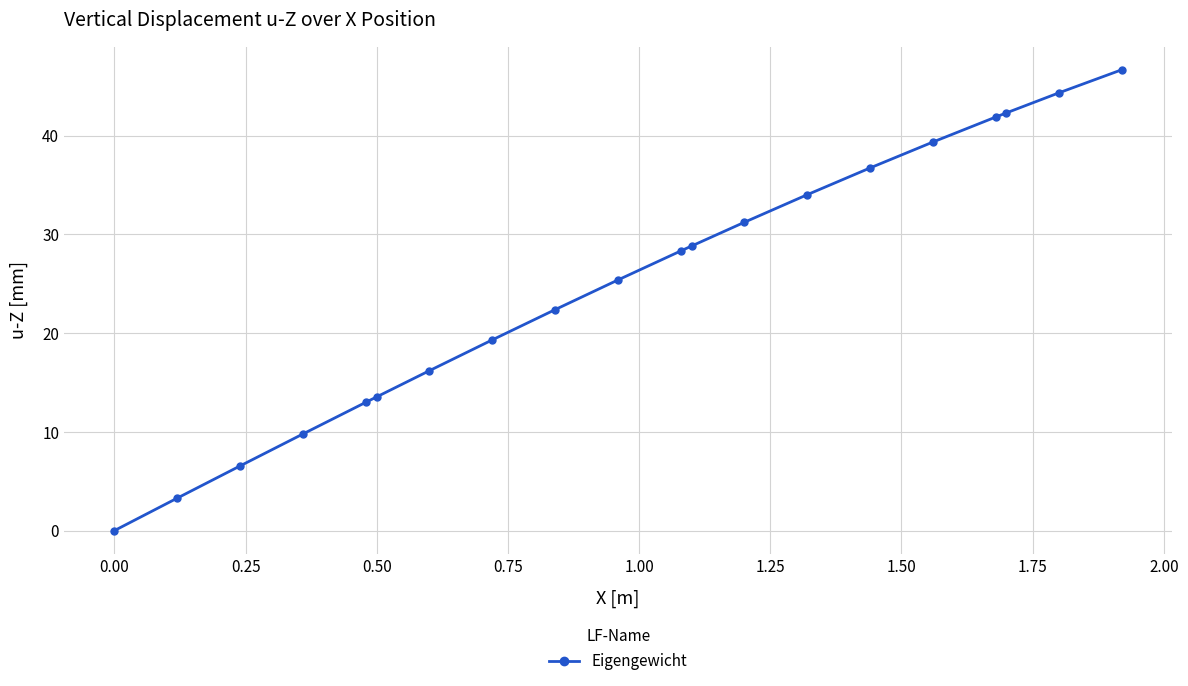

What is the value of the 9th point from the left?

22.4